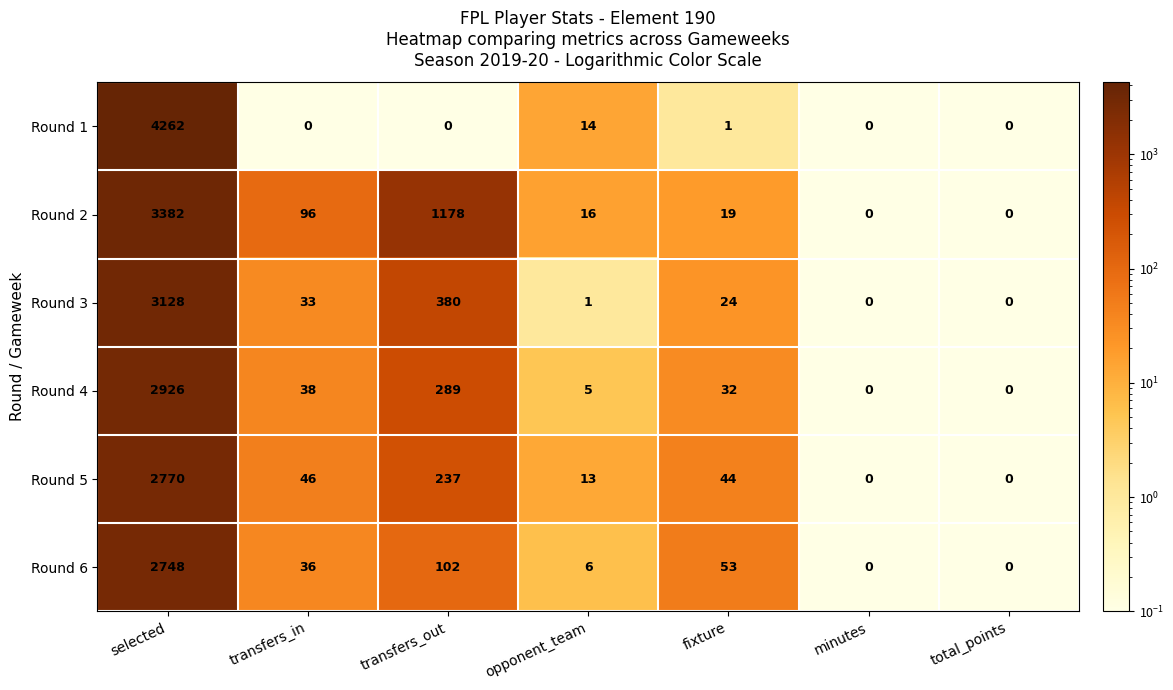

Which series changed the most between selected and minutes?

Round 1